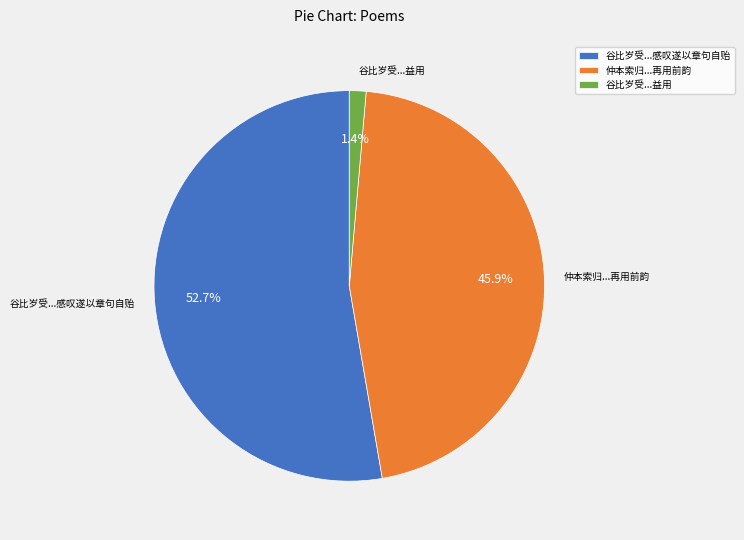

Which category accounts for the majority?

谷比岁受...感叹遂以章句自贻